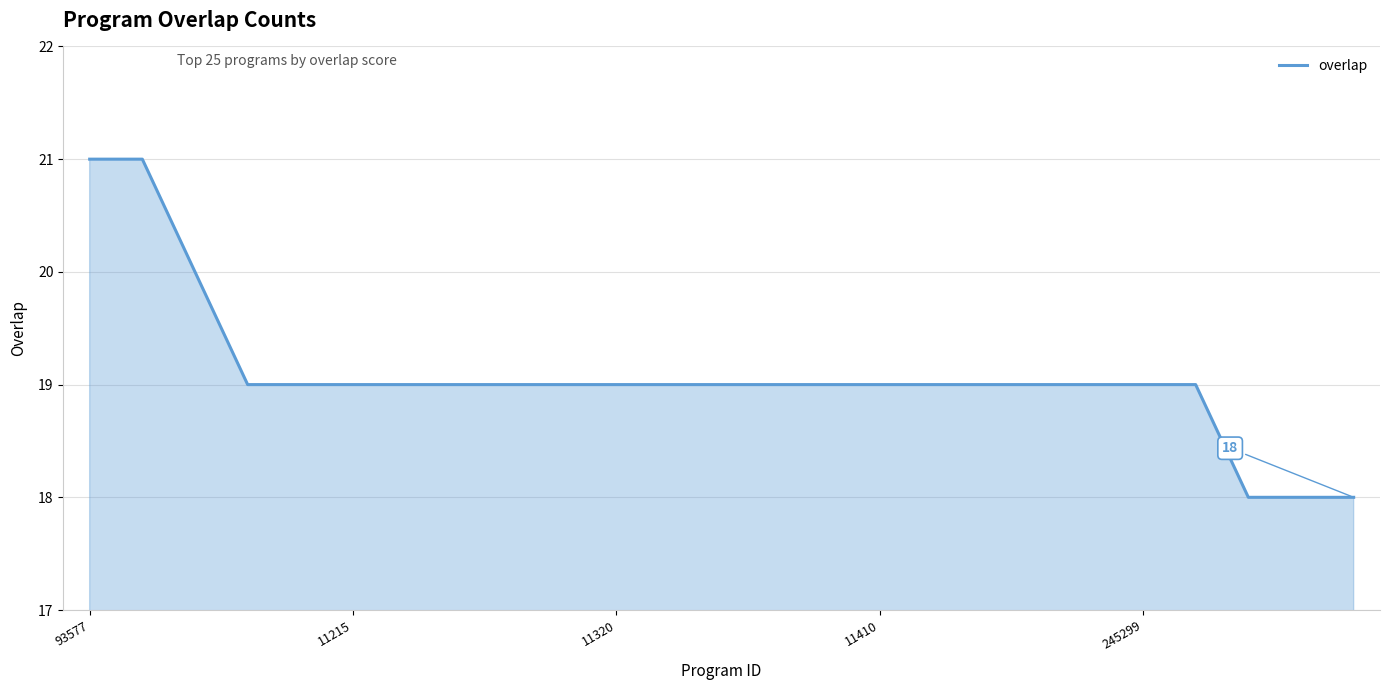

How many values are between 19 and 20?

20